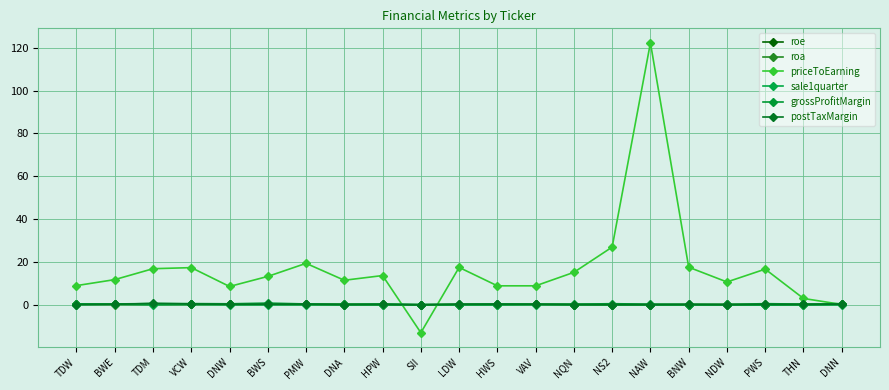

What is the difference between the priceToEarning values at BWS and NDW?

2.6